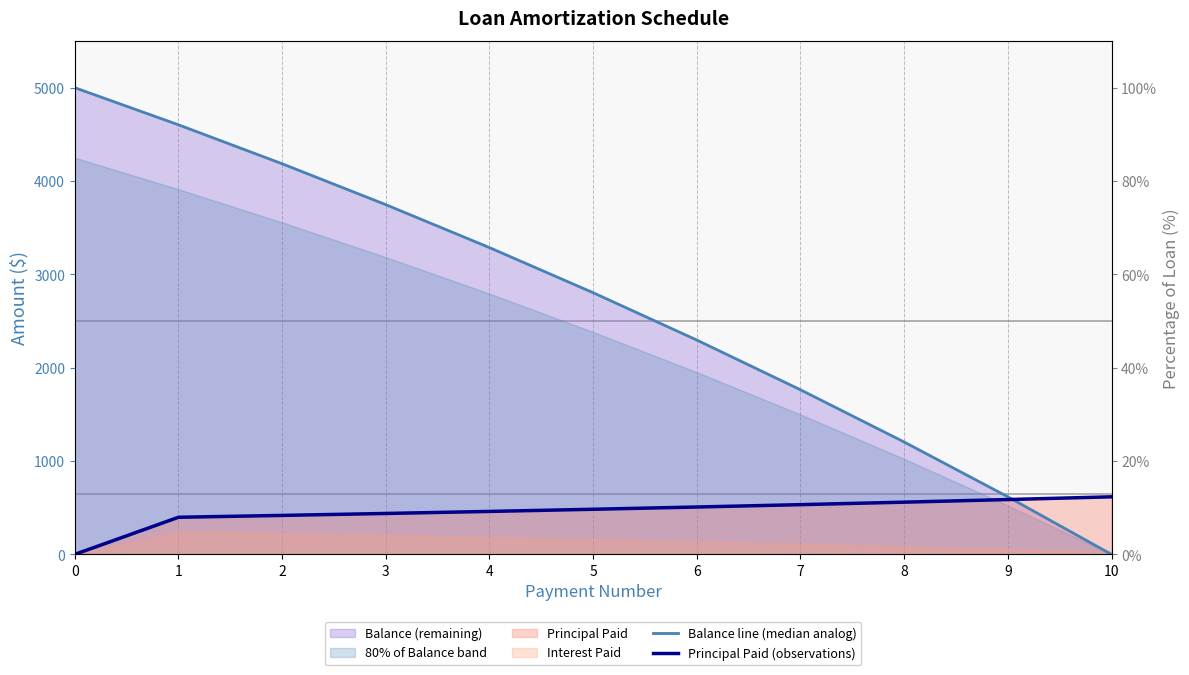

Which has a higher value, 2 or 6?

2